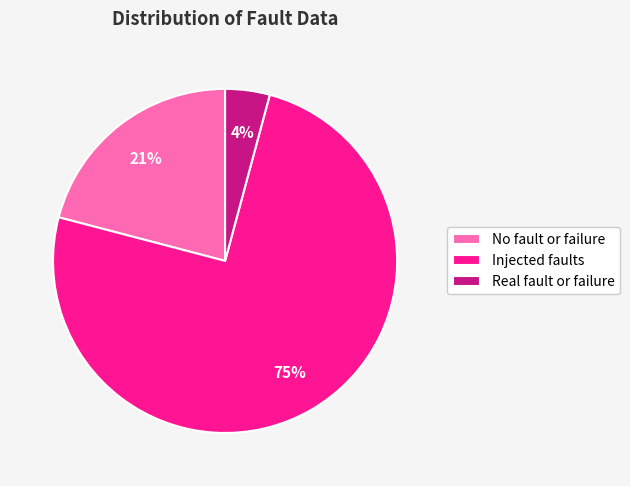

What is the largest slice in the pie chart?

Injected faults